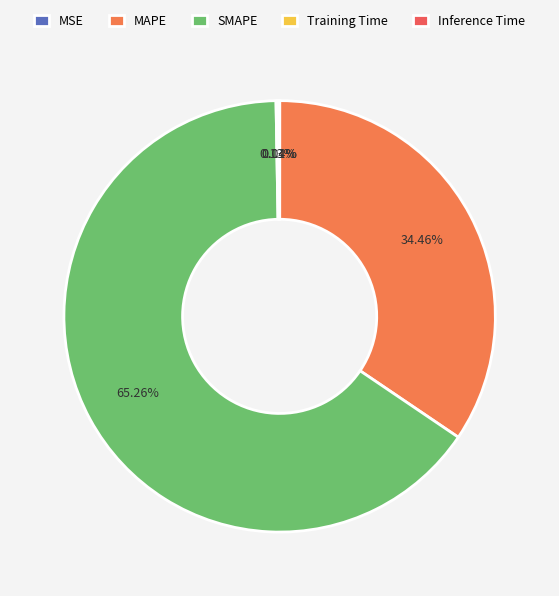

What is the smallest slice in the pie chart?

MSE